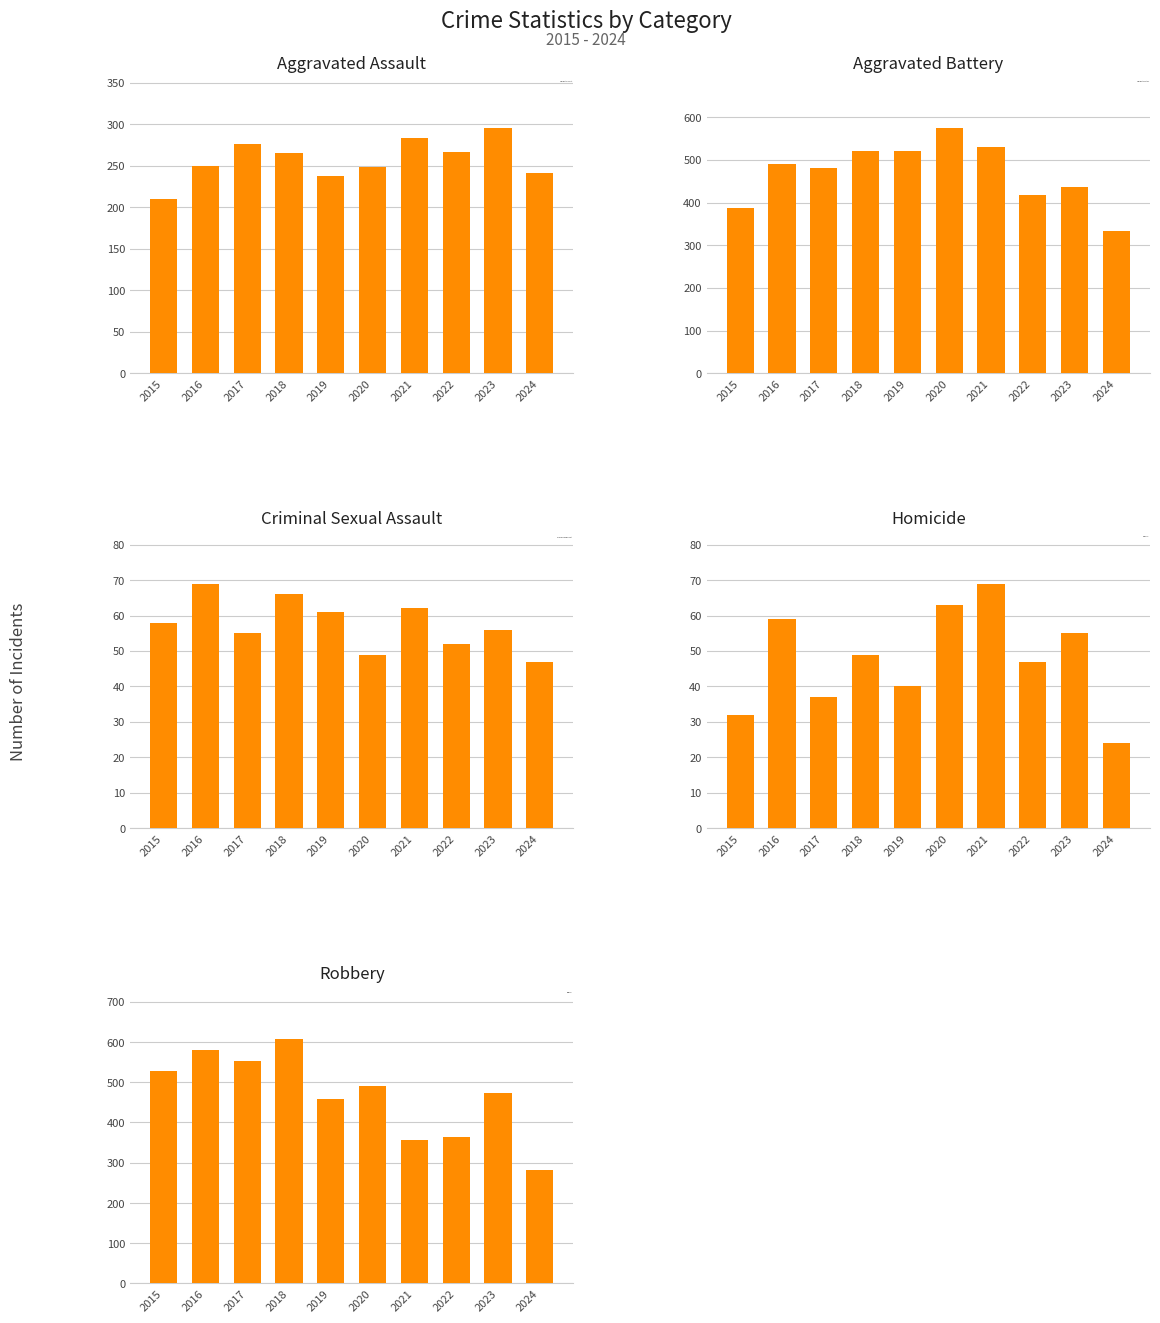

Which series has the largest total across all categories?

Aggravated Battery